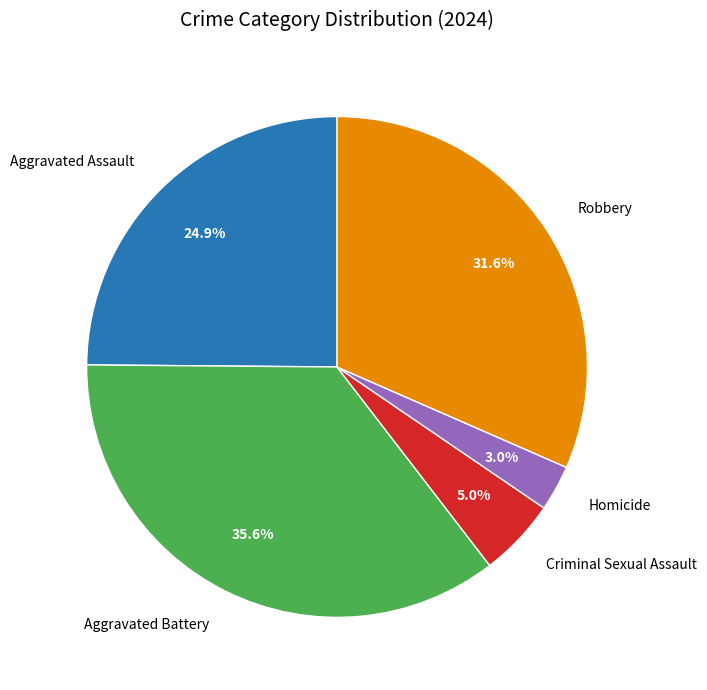

How much of the chart is everything except Aggravated Assault?

75.1%